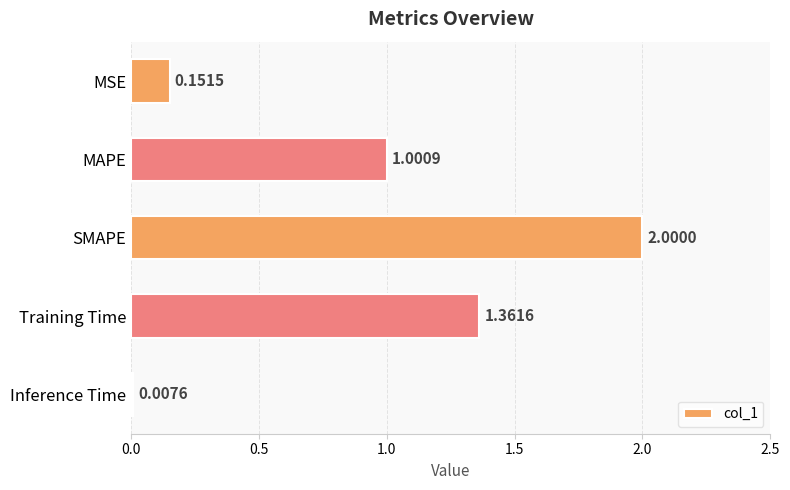

What is the average value?

0.9